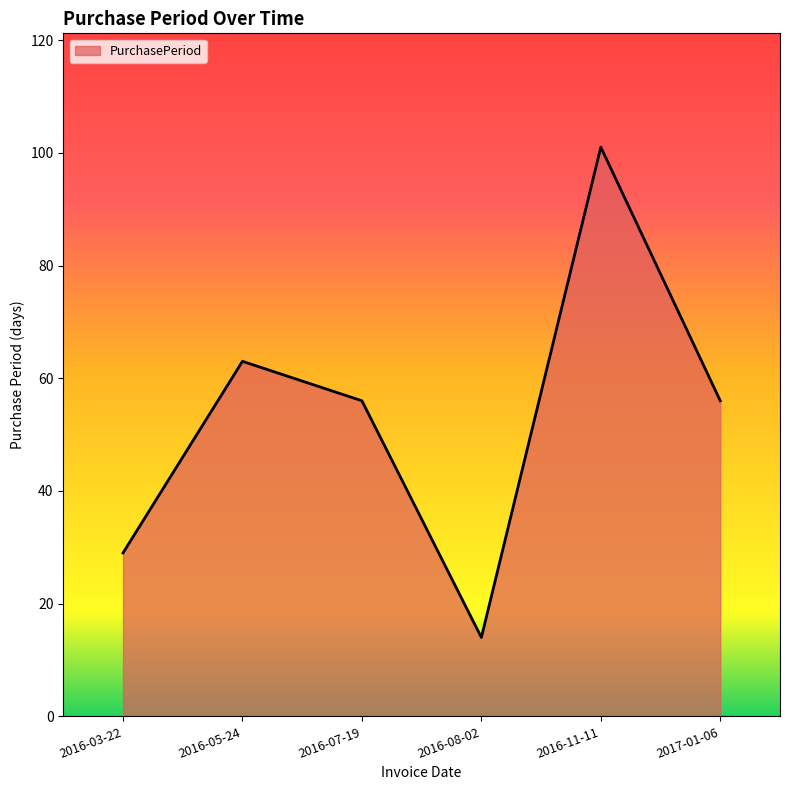

What position from the right is 2016-08-02?

3